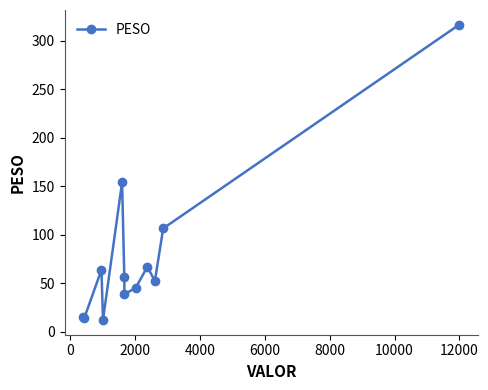

What is the difference between the maximum and second lowest values?

302.7